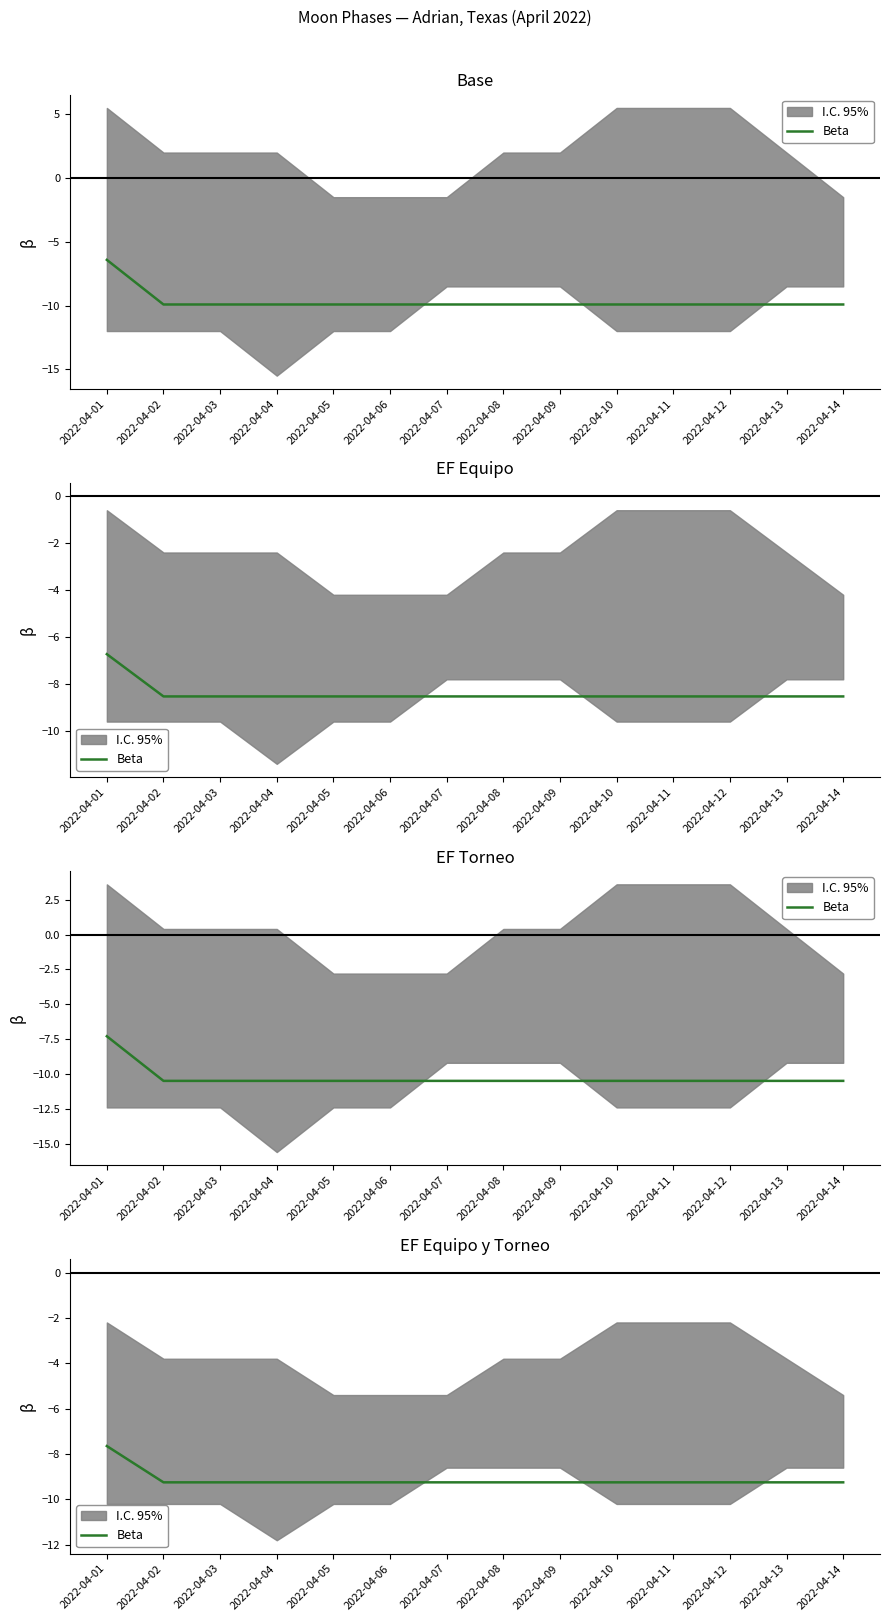

Reading right to left, what are all the values shown in this chart?

2022-04-14=-9.2	2022-04-13=-9.2	2022-04-12=-9.2	2022-04-11=-9.2	2022-04-10=-9.2	2022-04-09=-9.2	2022-04-08=-9.2	2022-04-07=-9.2	2022-04-06=-9.2	2022-04-05=-9.2	2022-04-04=-9.2	2022-04-03=-9.2	2022-04-02=-9.2	2022-04-01=-7.6